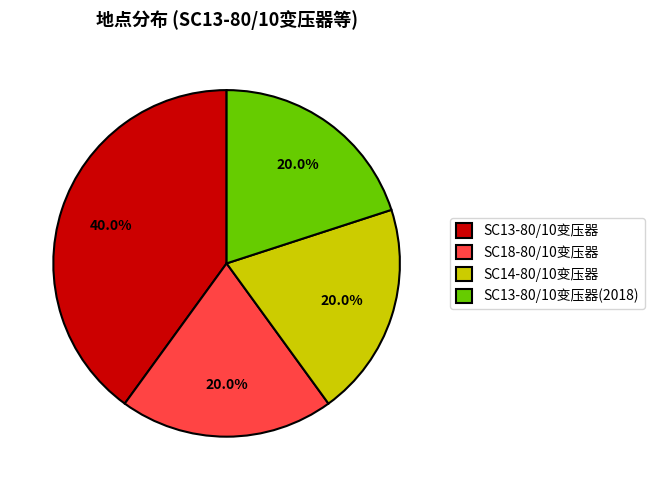

Is there any slice that represents more than half of the pie?

No